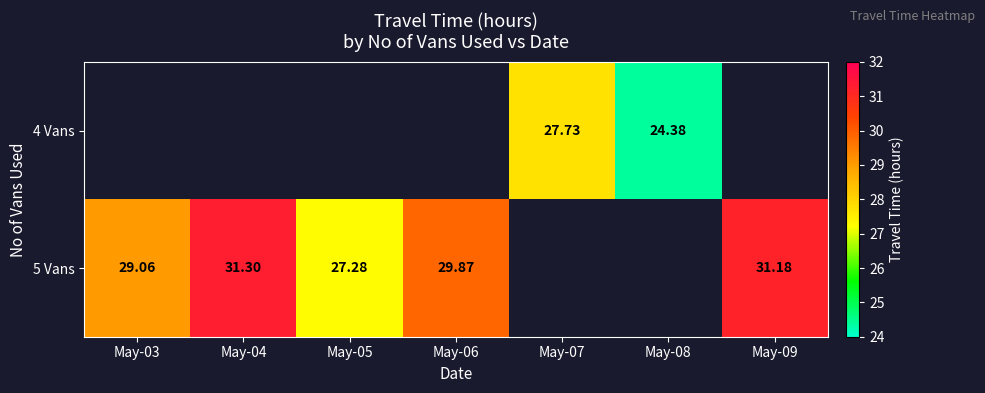

Is the value of 4 Vans at May-08 greater than the value of 5 Vans at May-03?

No